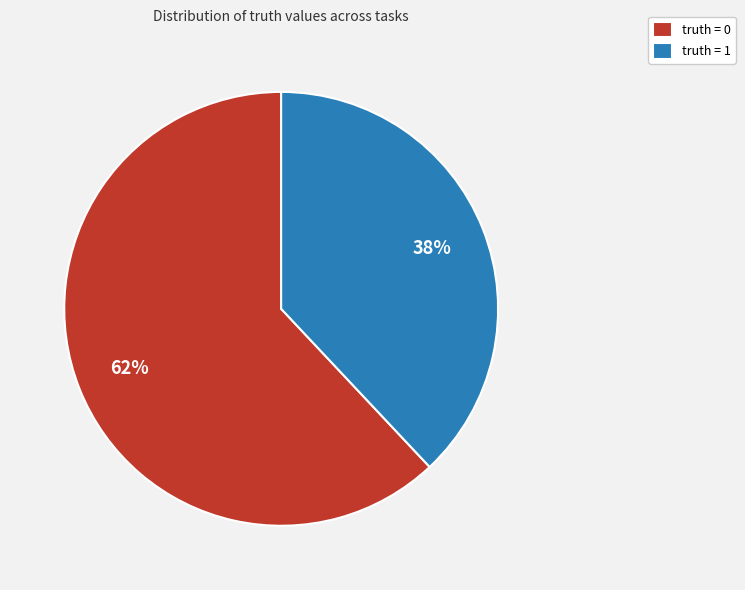

Which category has the biggest portion of the pie?

truth = 0